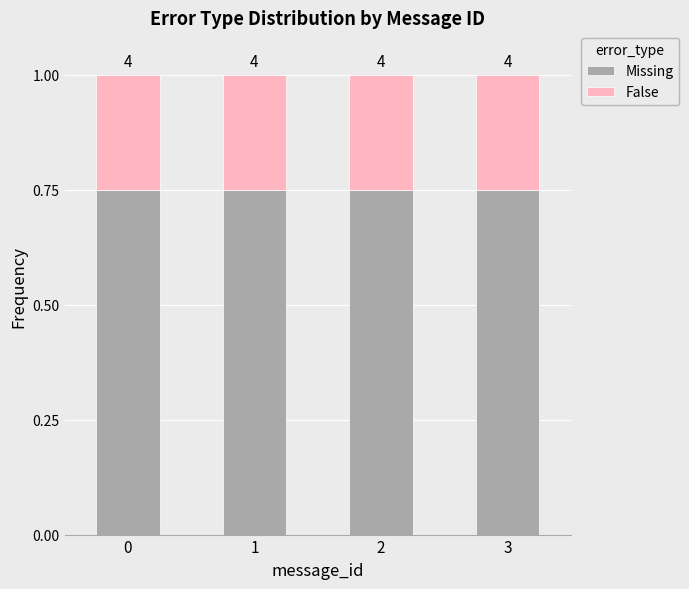

The value of Missing at 0 is 1.3. True or false?

False